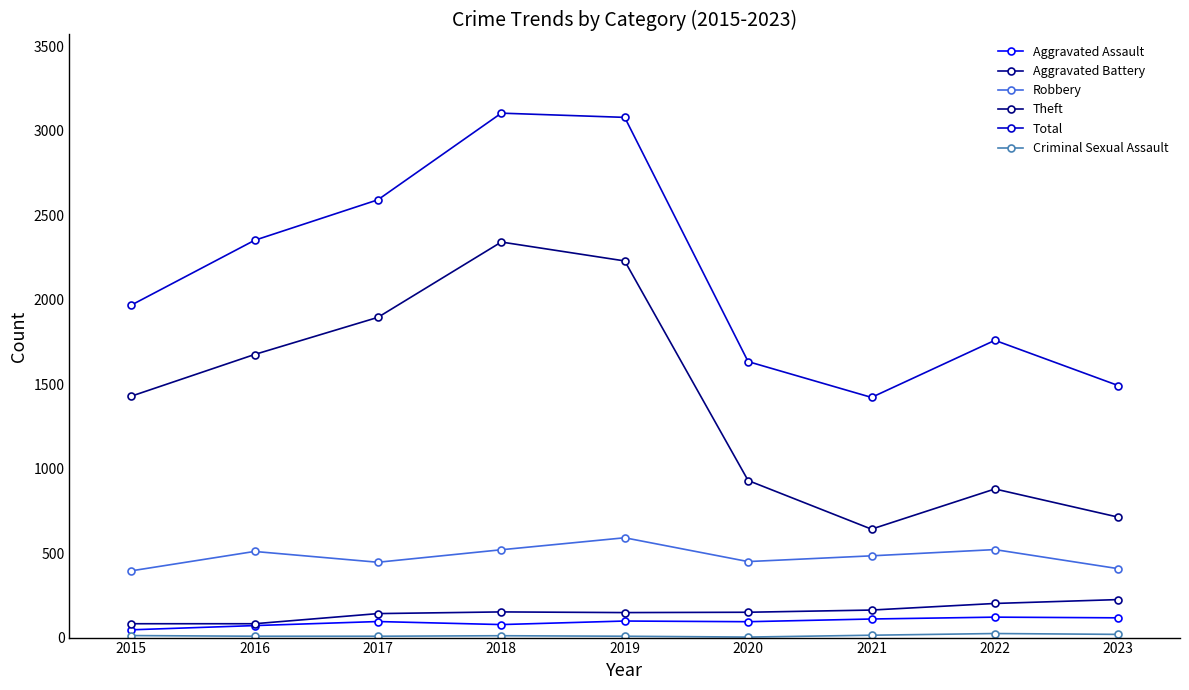

What is the average value of the Aggravated Battery series?

150